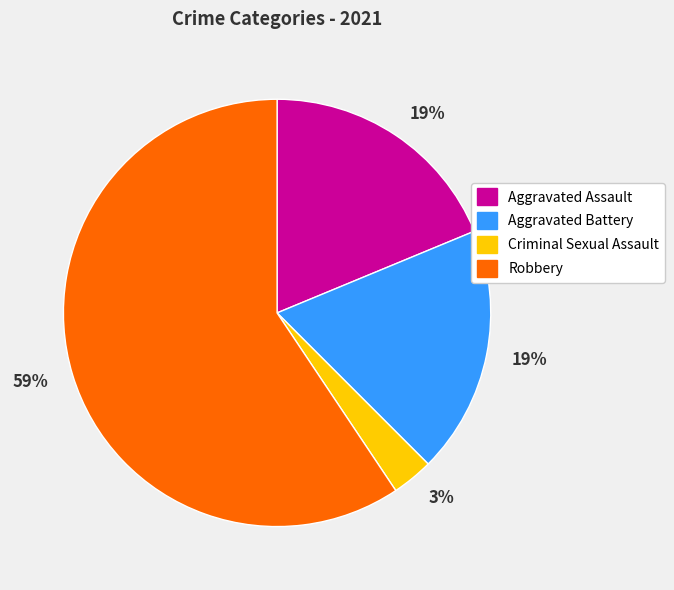

Count the number of slices in the pie.

4